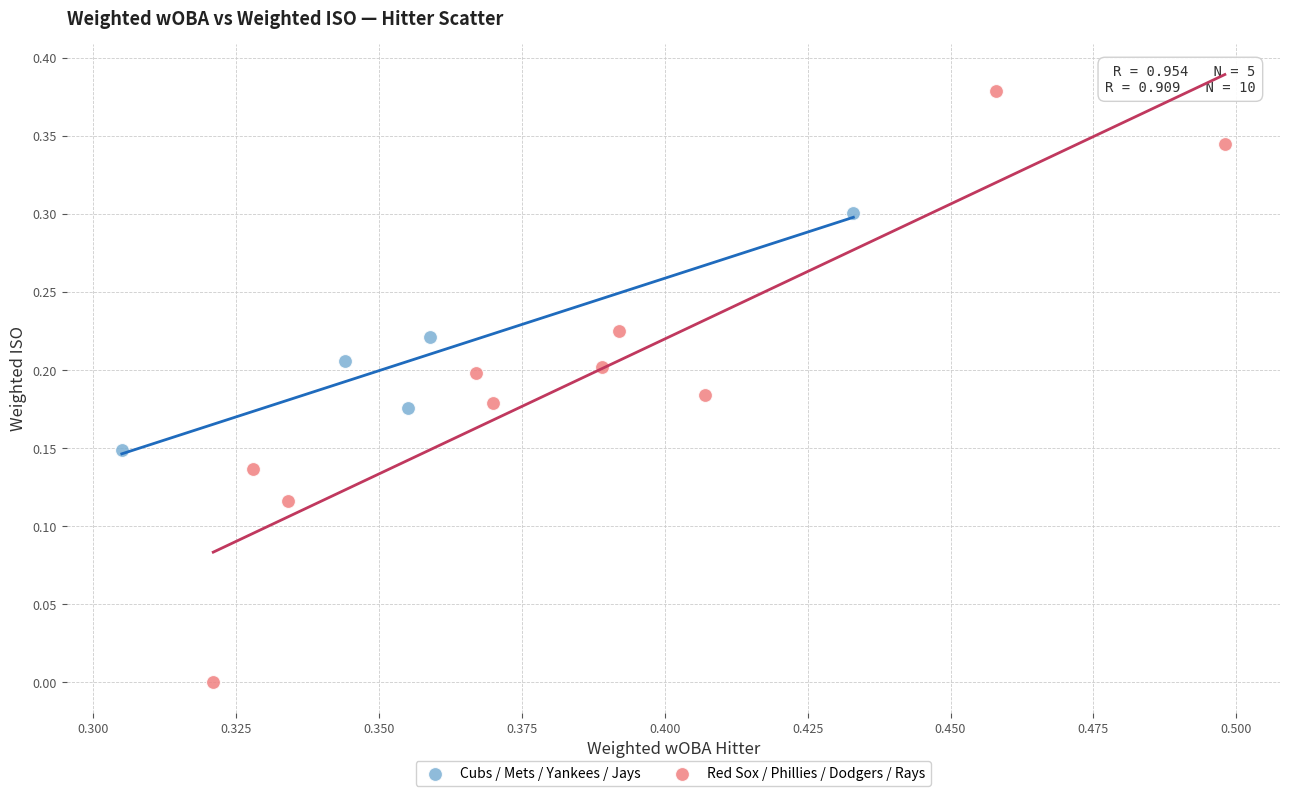

Which series reaches the maximum Y coordinate?

Red Sox / Phillies / Dodgers / Rays